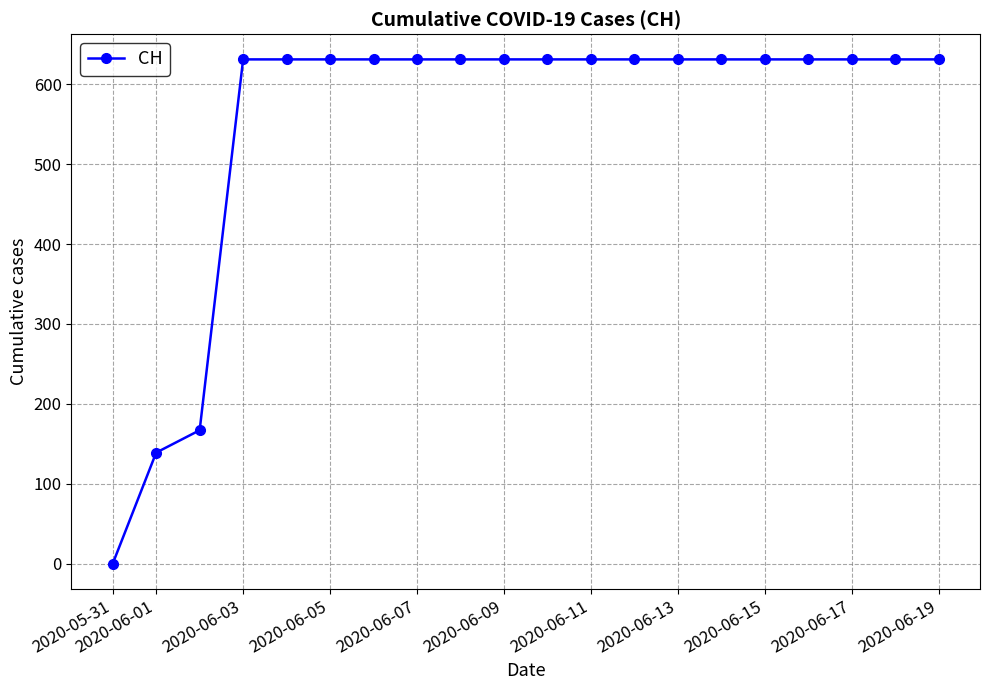

What is the average value?

552